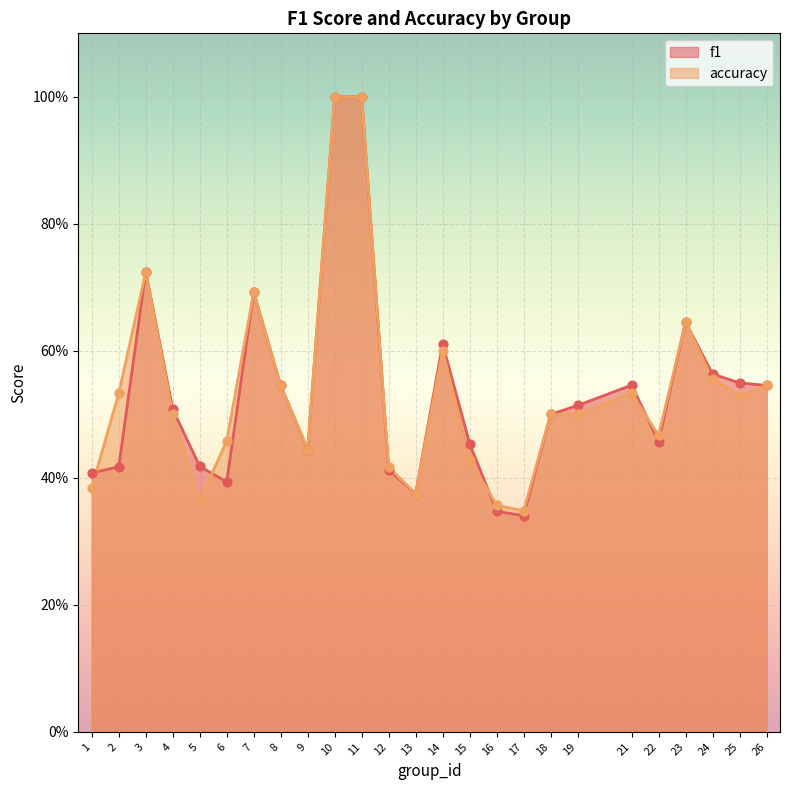

What are all the series names shown in the legend?

f1, accuracy